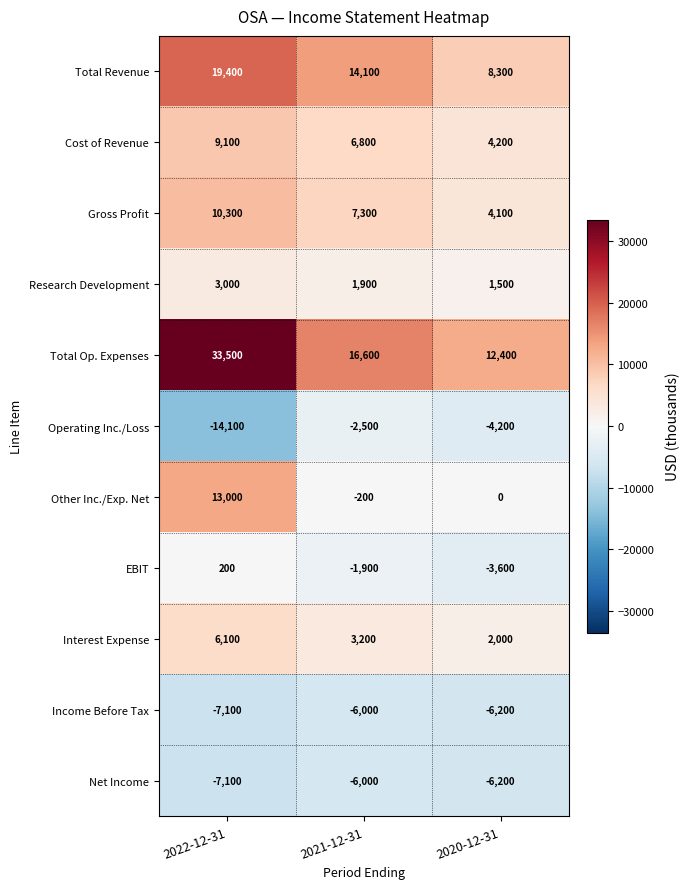

Is it true that Interest Expense equals 2000 at 2020-12-31?

True